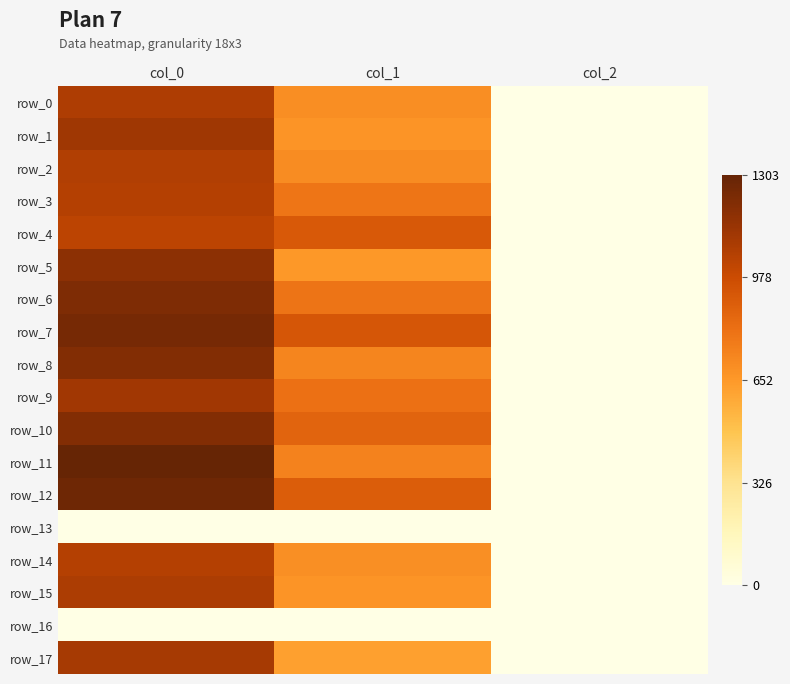

Read the row_12 value at col_2.

2.0